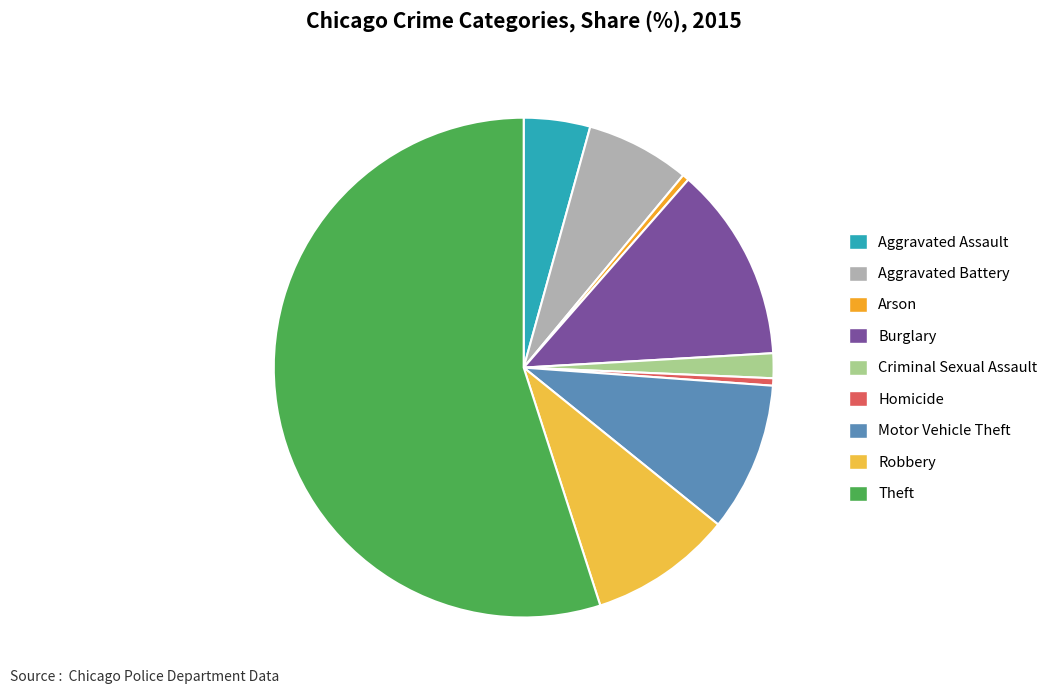

How many slices are in this pie chart?

9